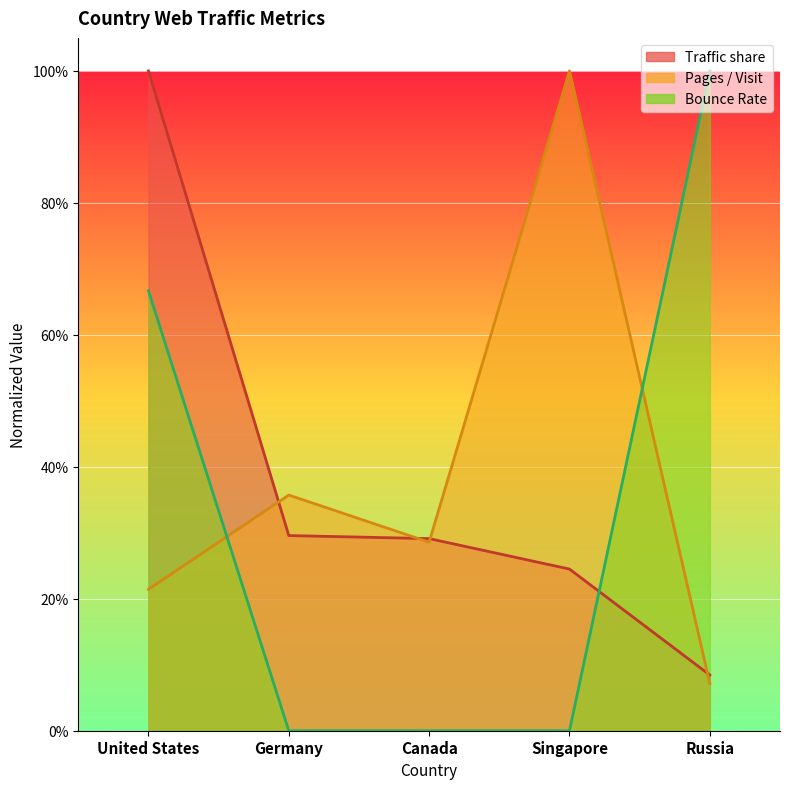

The value of Bounce Rate at Canada is 0.3. True or false?

False